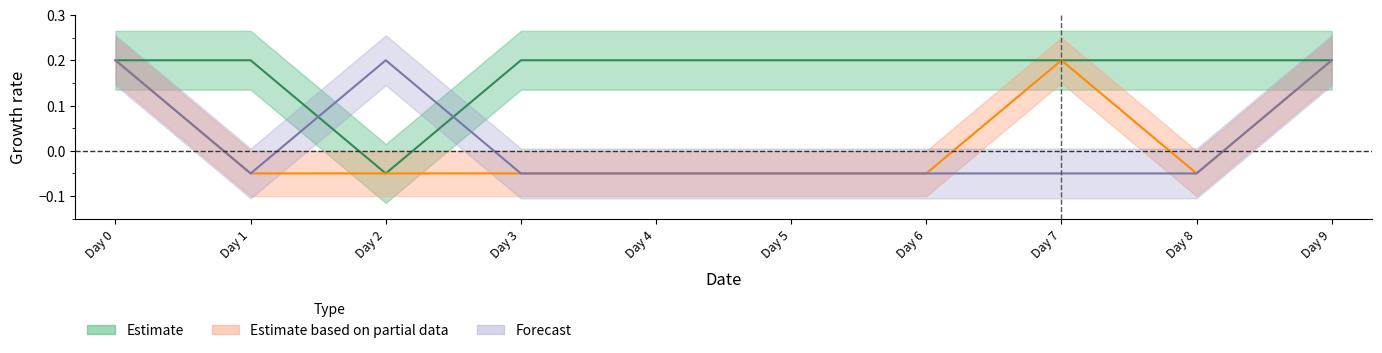

Which label corresponds to the smallest value in the chart?

Day 2